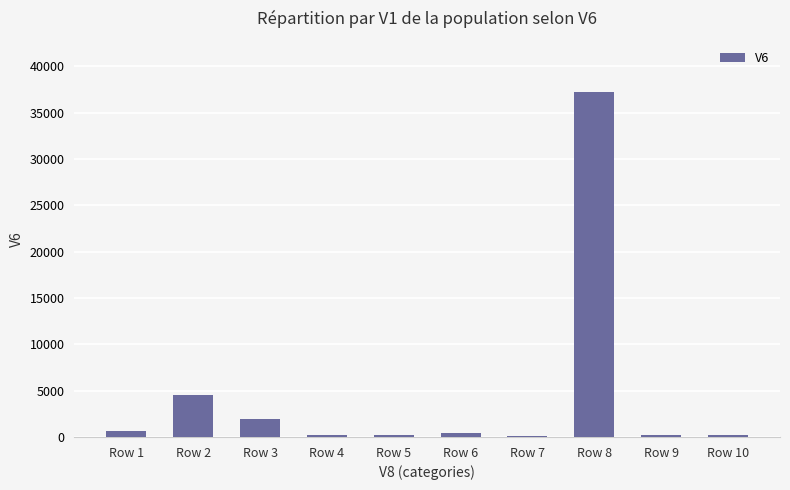

What is the ratio of the value at Row 5 to the value at Row 1?

0.3